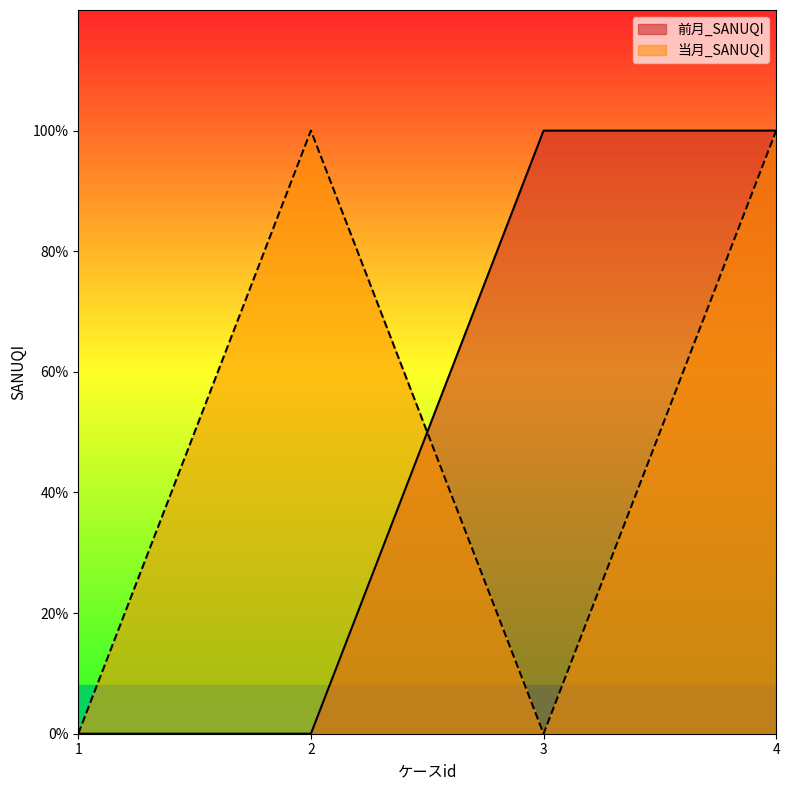

How many interior local peaks does the 当月_SANUQI series have?

1